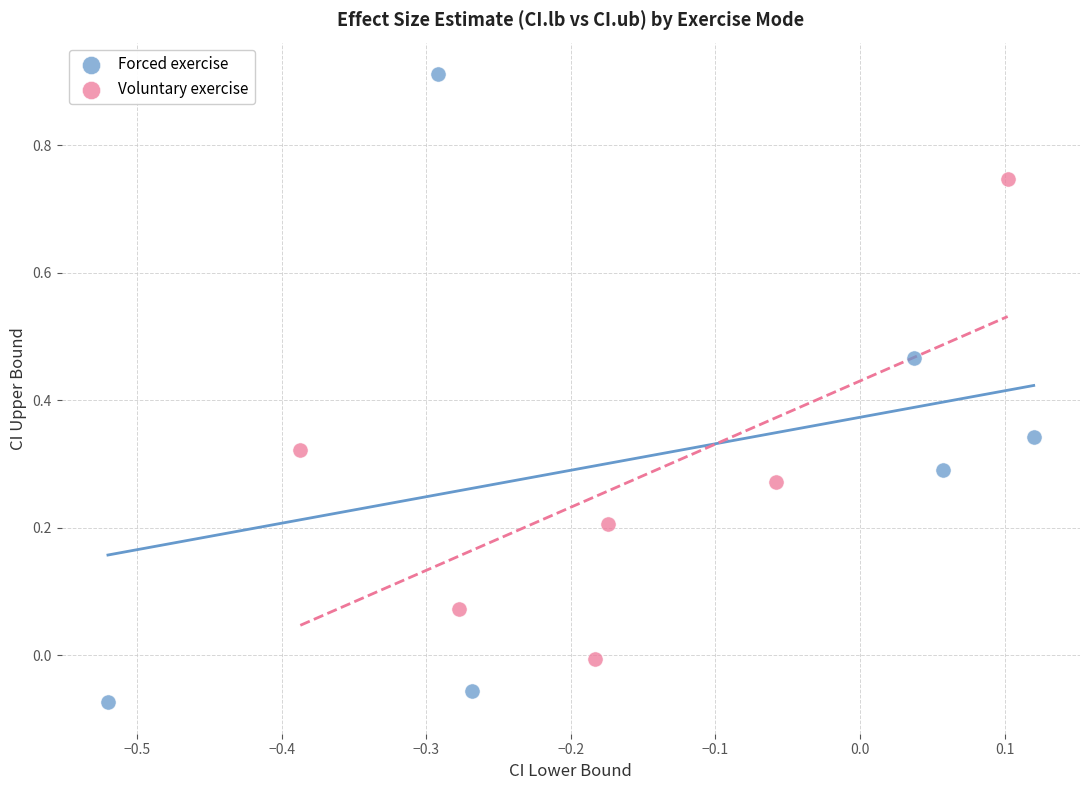

What are all the series names shown in the legend?

Forced exercise, Voluntary exercise